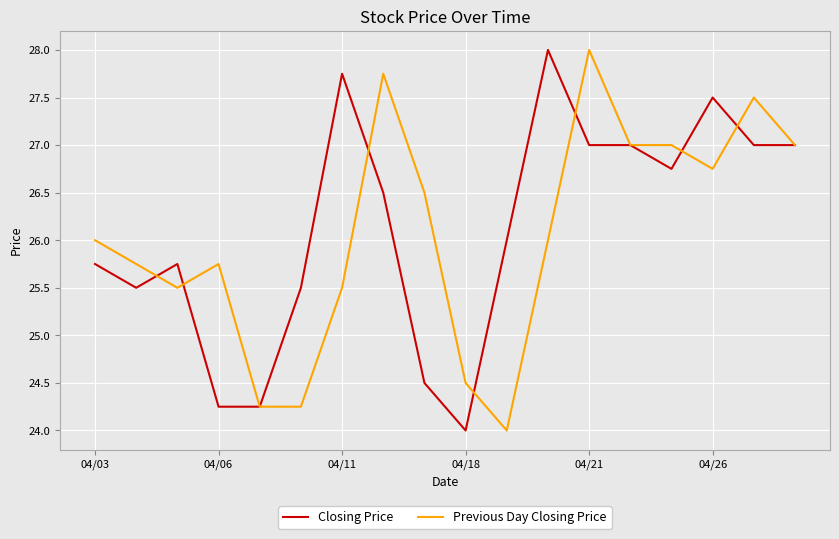

What is the maximum value for Closing Price?

28.0